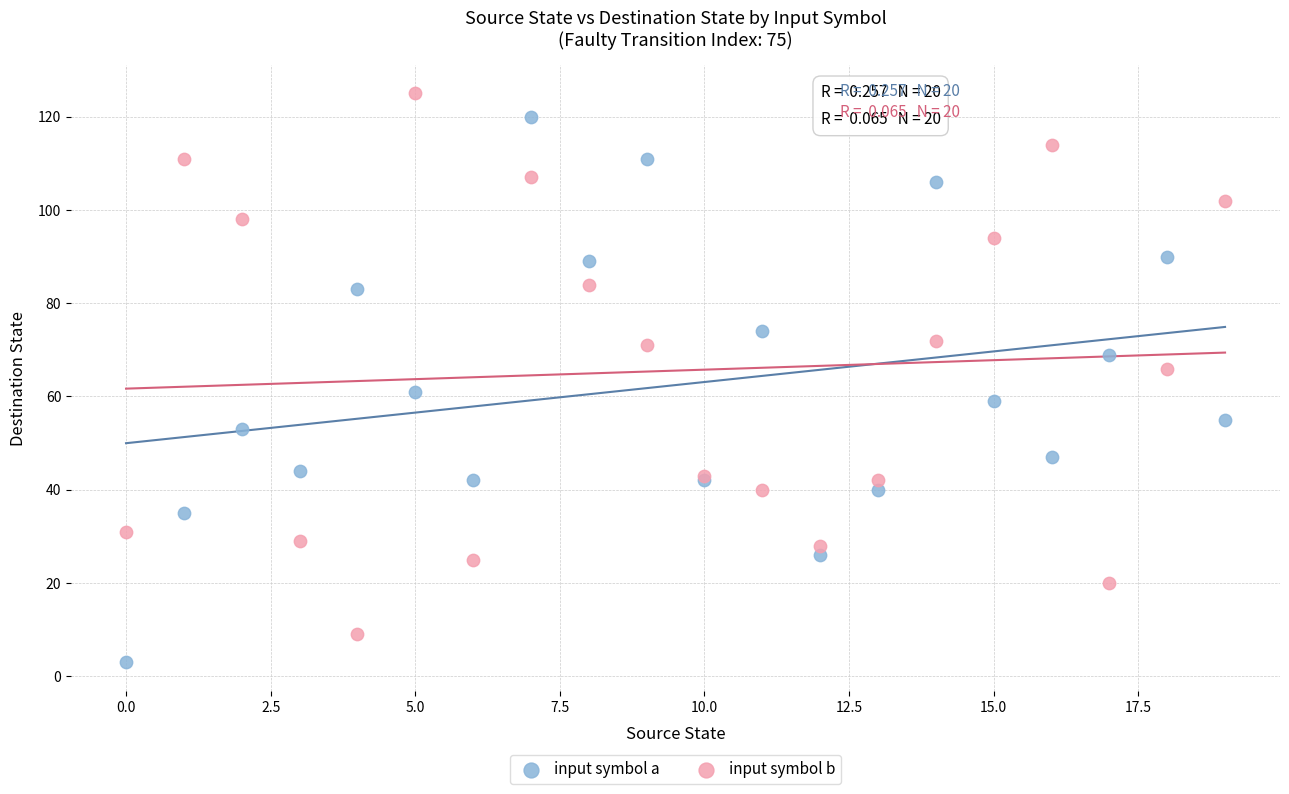

Which series contains the lowest Y value?

input symbol a